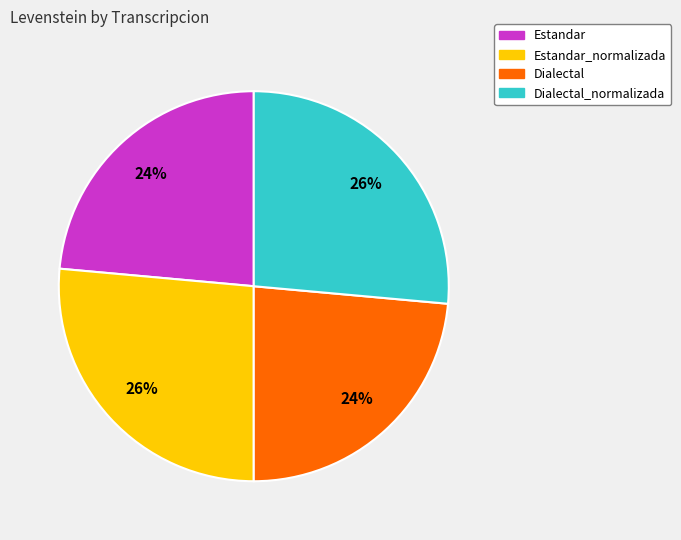

How many segments does this pie chart have?

4